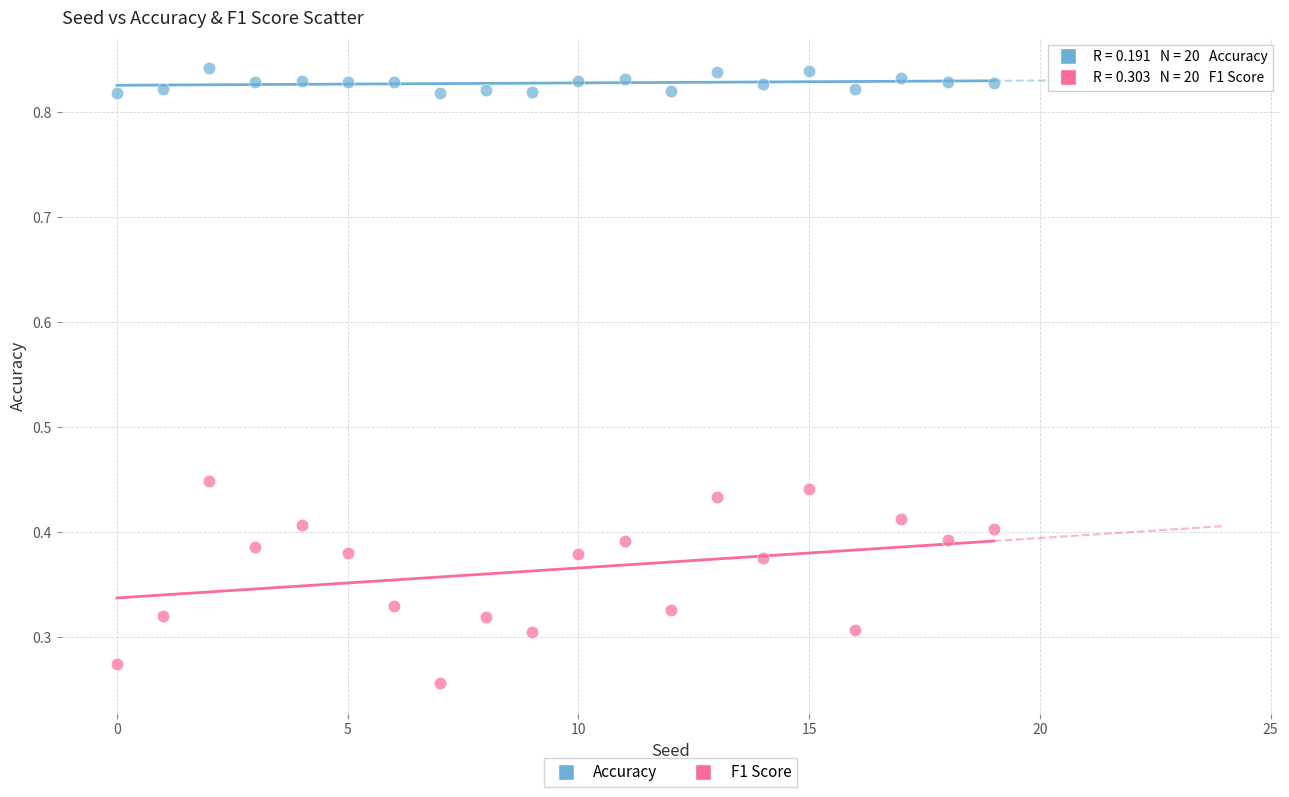

Which series has the largest Y range (max minus min)?

F1 Score